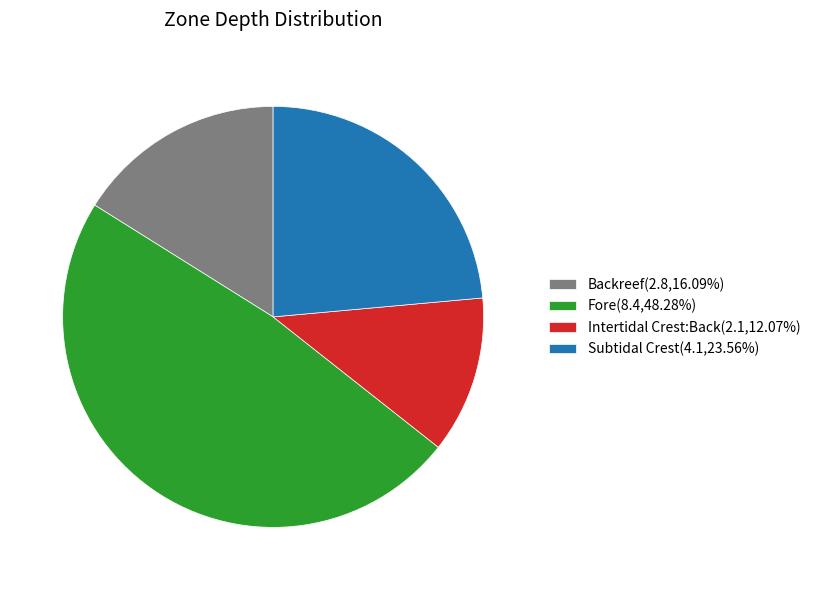

Between Fore and Subtidal Crest, which is larger?

Fore